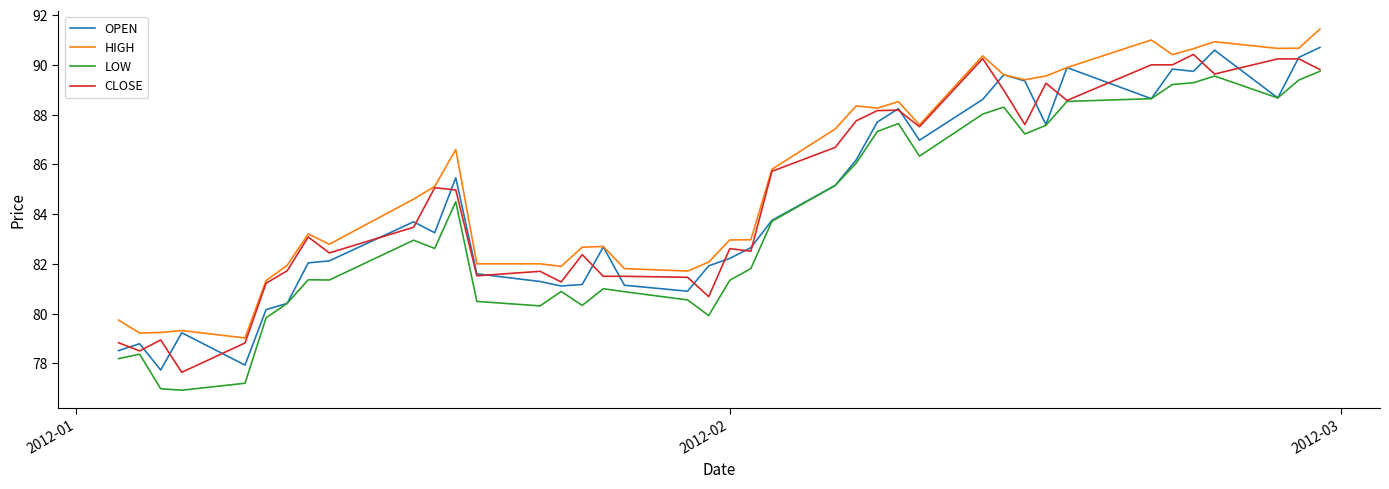

What is the minimum value for OPEN?

77.7